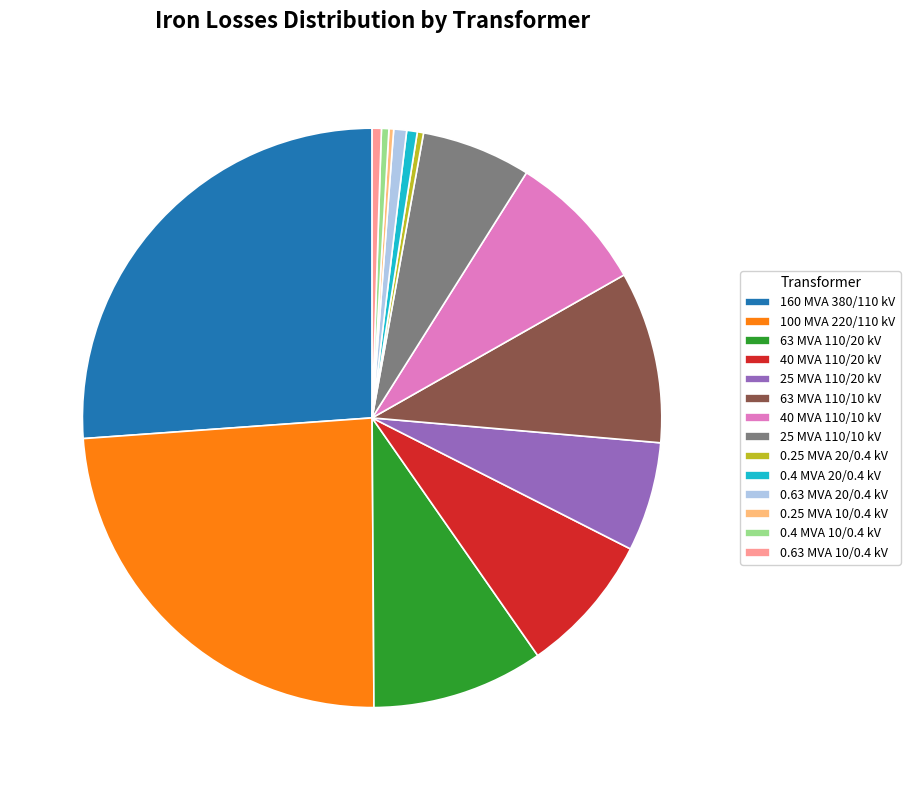

True or false: 25 MVA 110/20 kV accounts for 6% of the total.

True